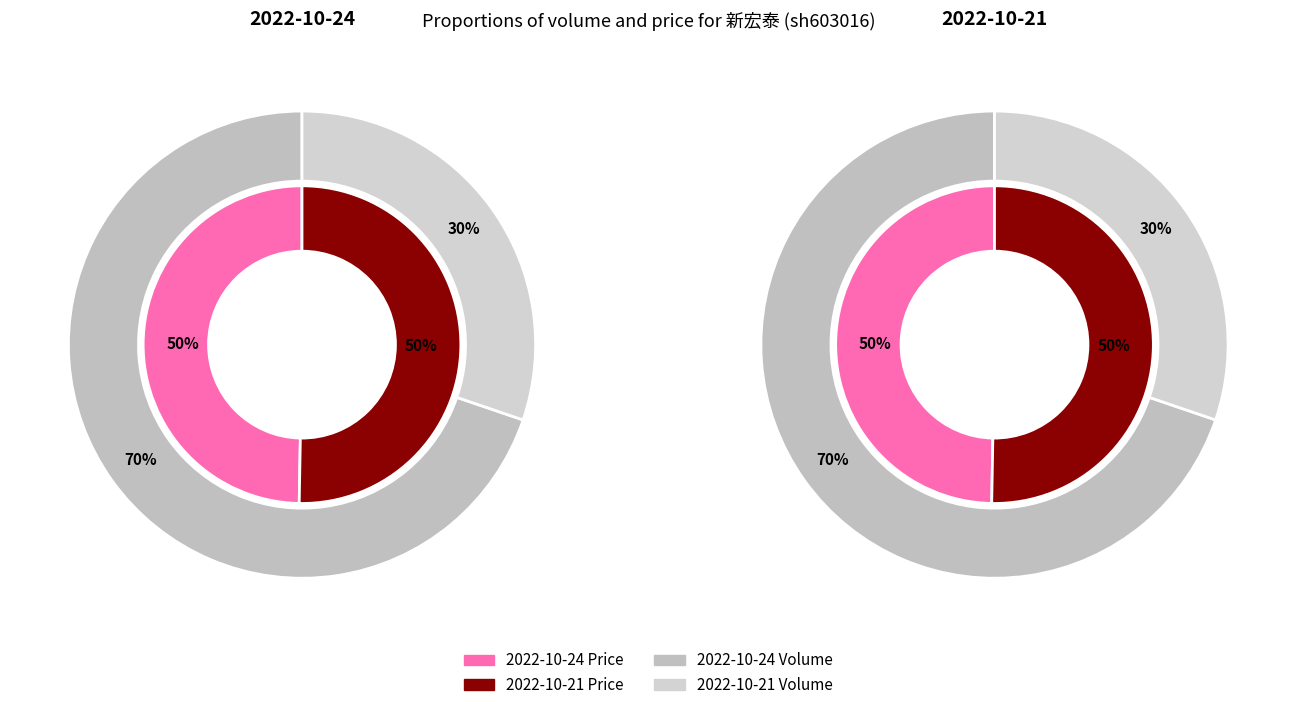

Is it true that 2022-10-21 is 21% of the pie?

False